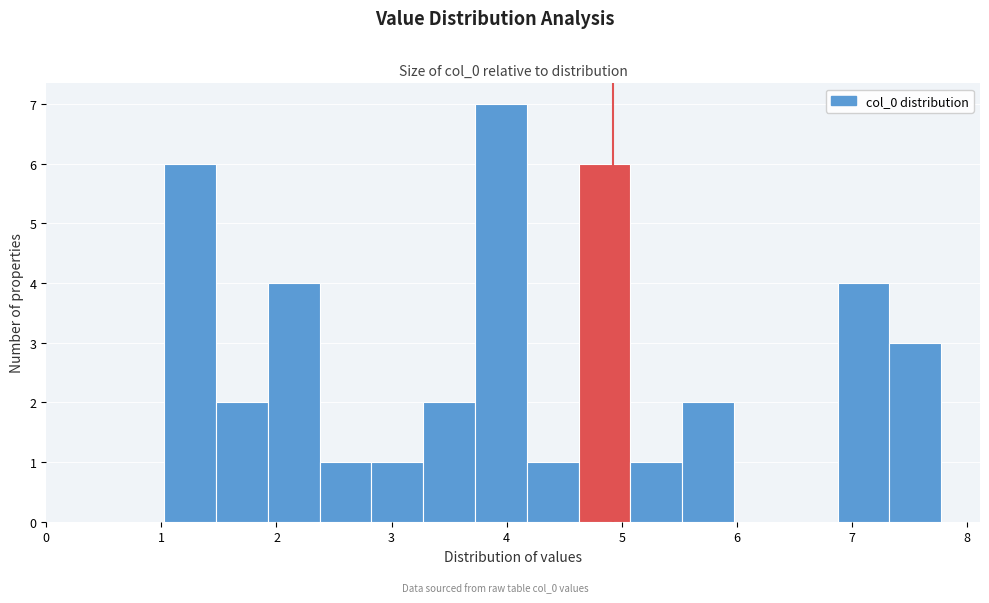

Which range on the x-axis has the tallest bar?

3.7 to 4.2